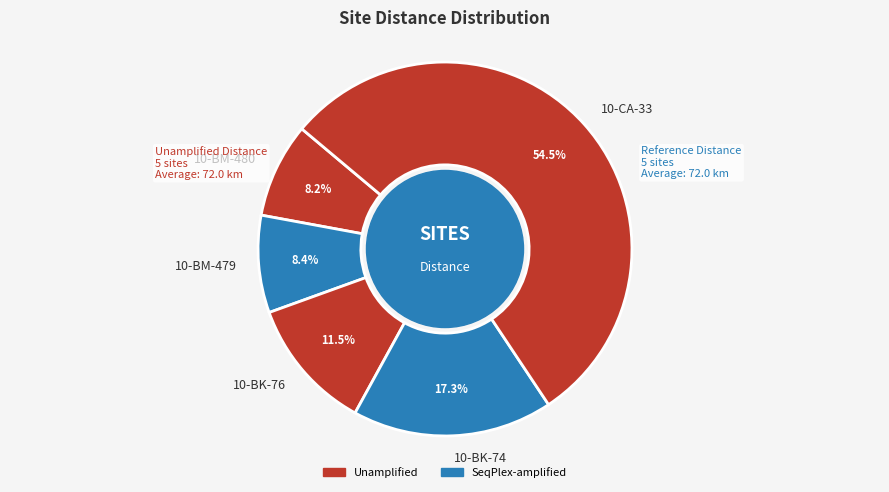

Which has a higher value, 10-CA-33 or 10-BK-74?

10-CA-33